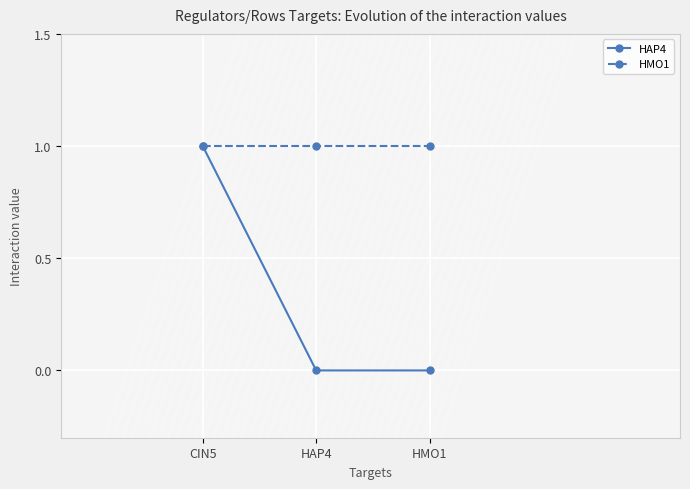

The value of HMO1 at CIN5 is 1. True or false?

True